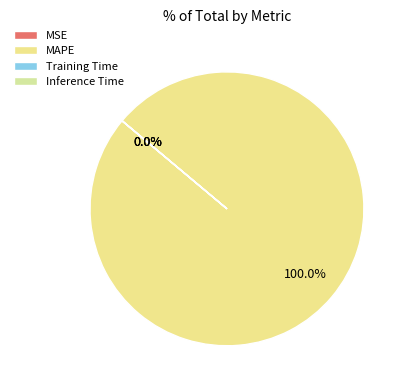

How many slices are in this pie chart?

4